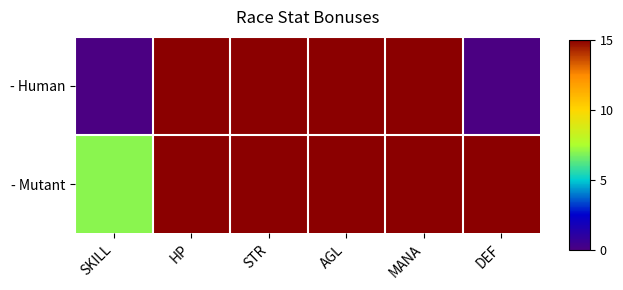

Reading left to right, what are all the values shown in this chart?

- Human: SKILL=0	HP=15	STR=15	AGL=15	MANA=15	DEF=0
- Mutant: SKILL=7	HP=15	STR=15	AGL=15	MANA=15	DEF=15